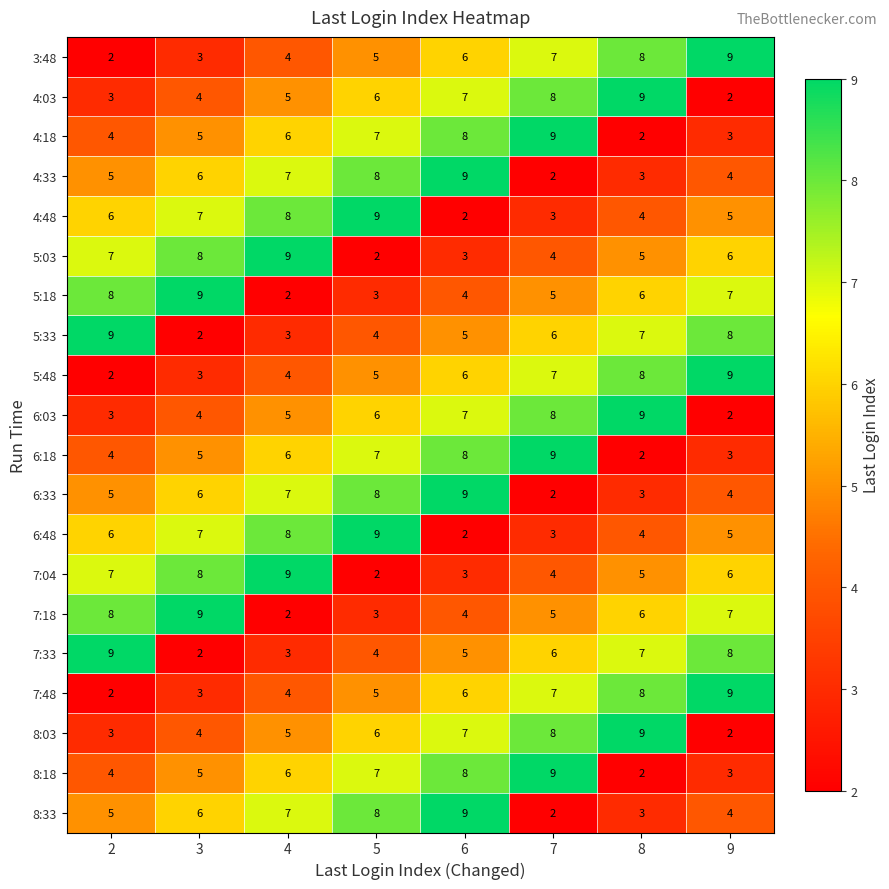

The 6:33 series shows 2 at 7. True or false?

True